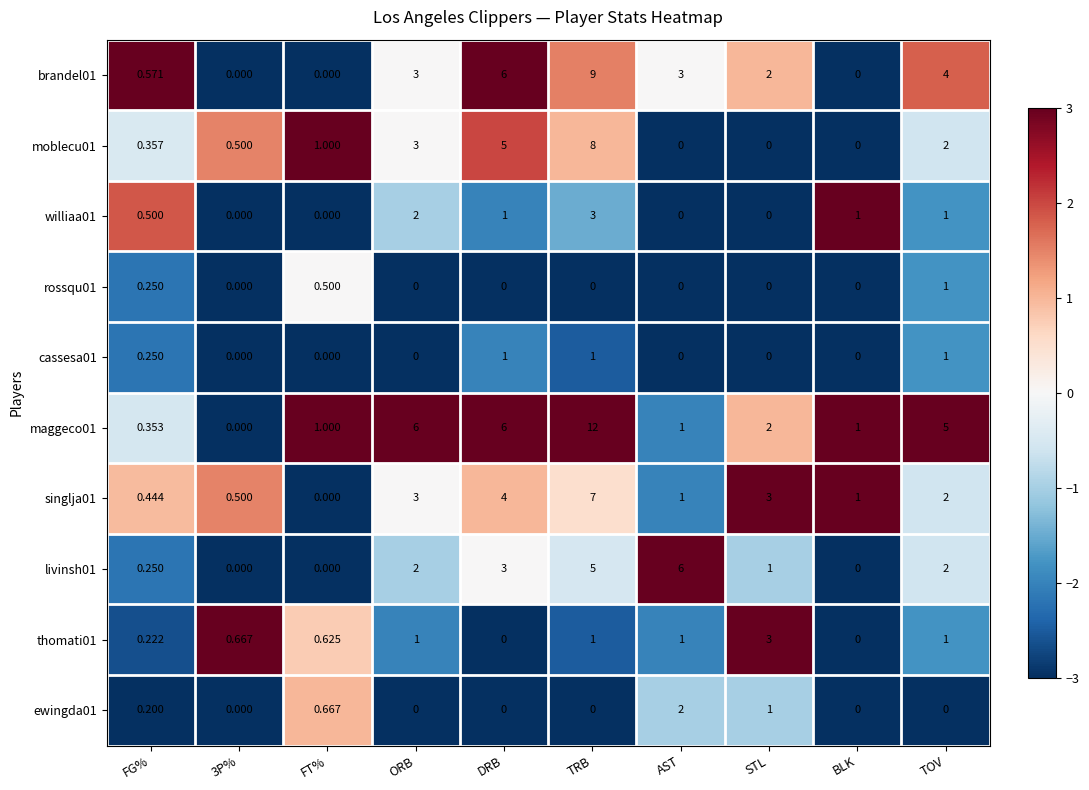

Which category has the highest value across all series?

TRB